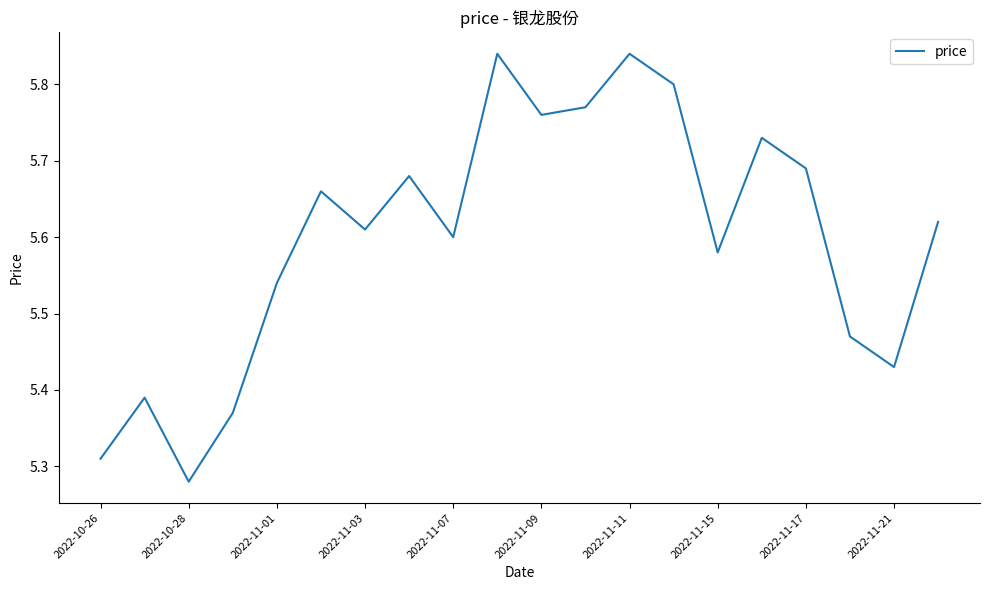

What is the difference between the maximum and minimum values?

0.6